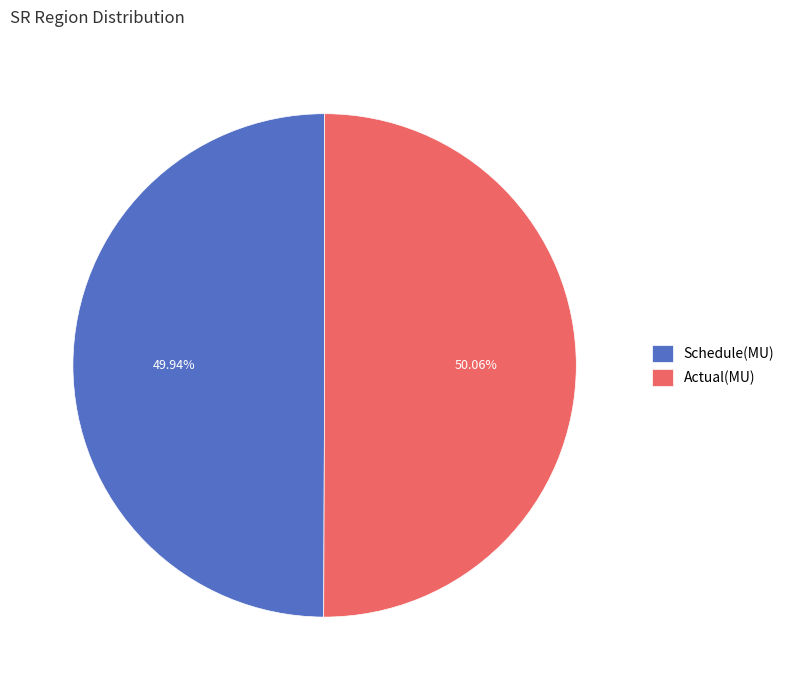

Approximately how many times larger is the value at Actual(MU) compared to Schedule(MU)?

1.0